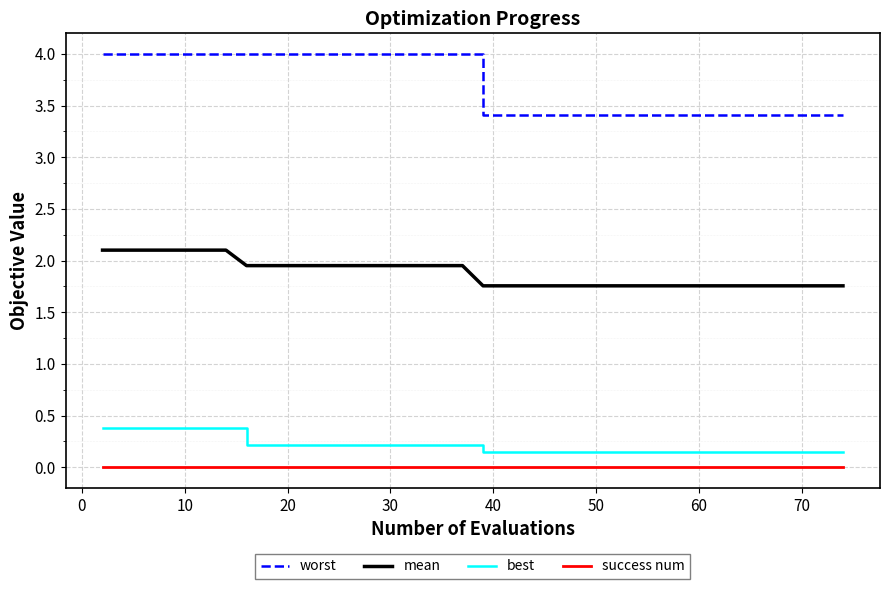

Which series has the widest spread of values?

worst